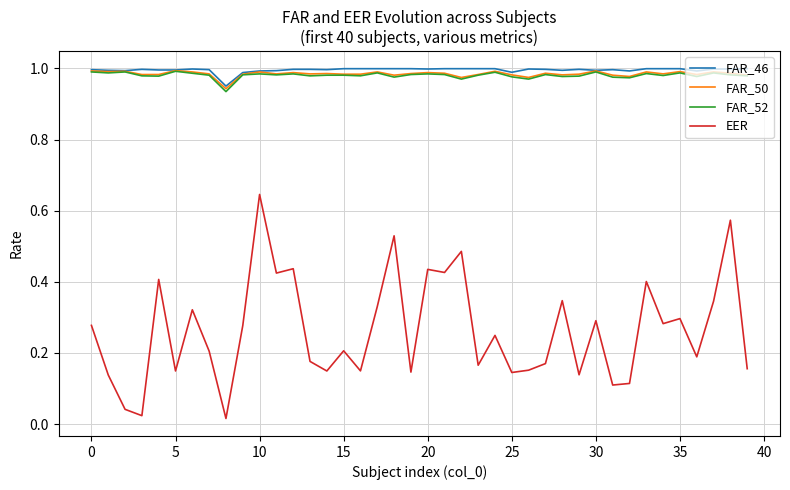

Does the chart display data point markers on the line(s)?

No